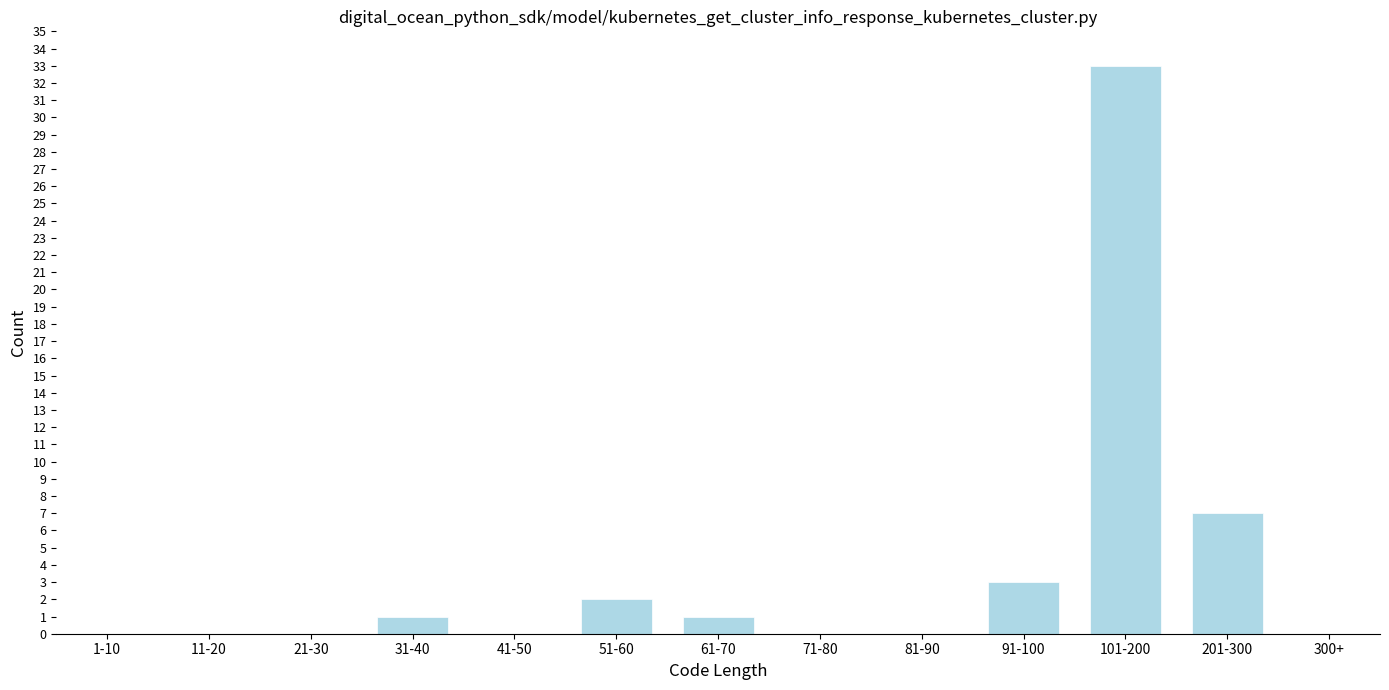

Reading left to right, what are all the values shown in this chart?

1-10=0	11-20=0	21-30=0	31-40=1	41-50=0	51-60=2	61-70=1	71-80=0	81-90=0	91-100=3	101-200=33	201-300=7	300+=0